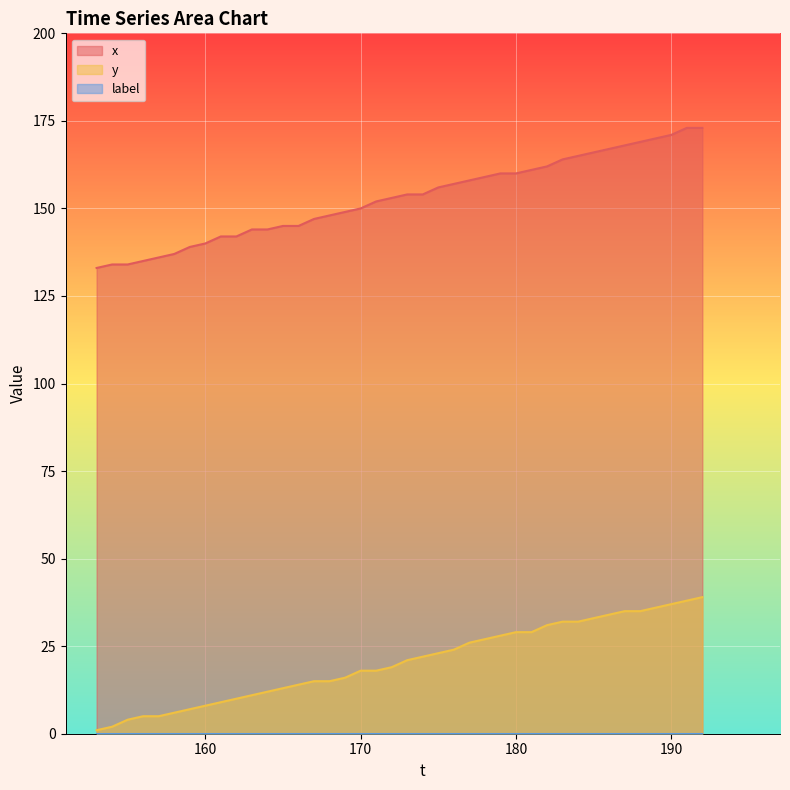

Is it true that x equals 150 at 170?

True